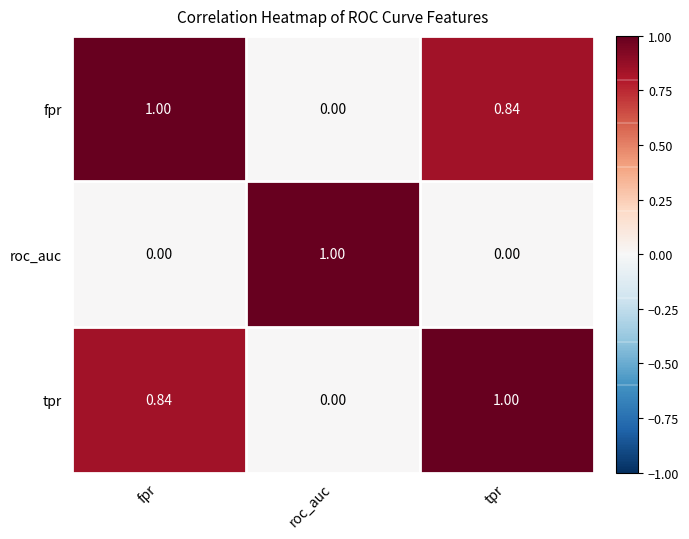

At which label is tpr closest to 0?

roc_auc